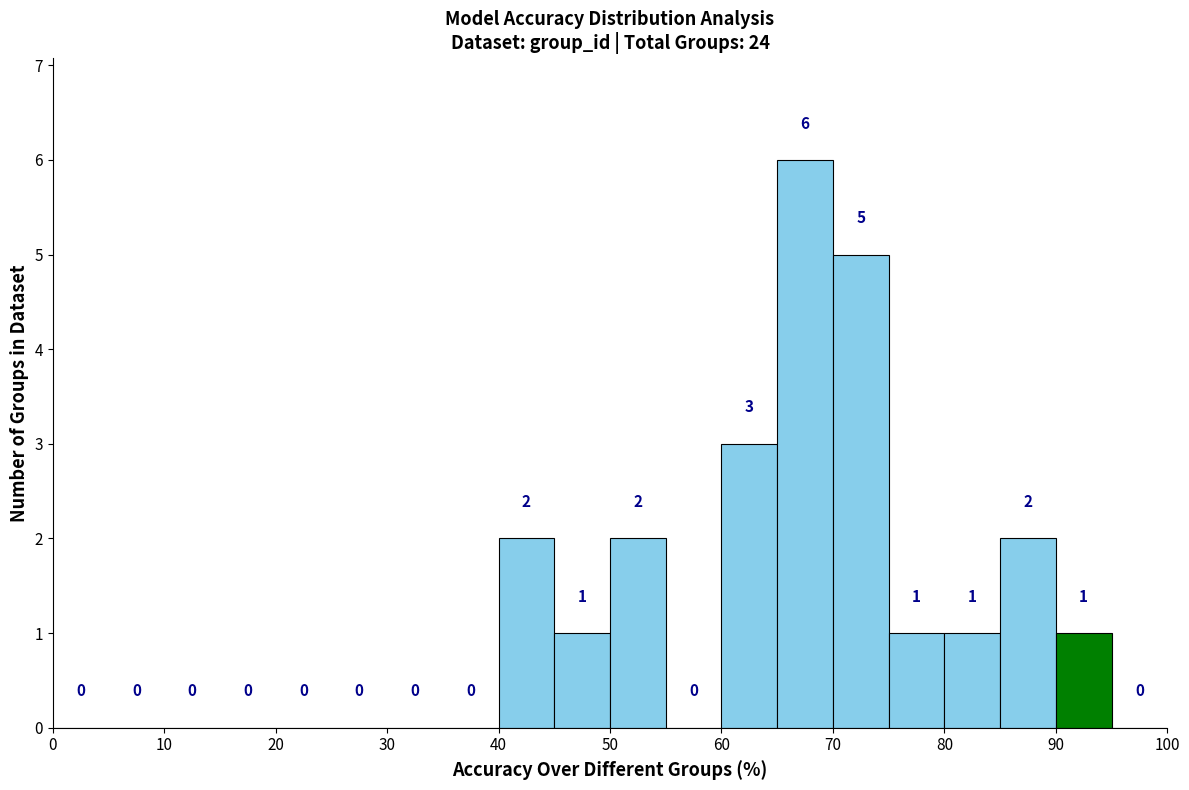

Reading left to right, list every bar in this chart as the range it spans on the x-axis followed by its height.

0 to 5: 0
5 to 10: 0
10 to 15: 0
15 to 20: 0
20 to 25: 0
25 to 30: 0
30 to 35: 0
35 to 40: 0
40 to 45: 2
45 to 50: 1
50 to 55: 2
55 to 60: 0
60 to 65: 3
65 to 70: 6
70 to 75: 5
75 to 80: 1
80 to 85: 1
85 to 90: 2
90 to 95: 1
95 to 100: 0